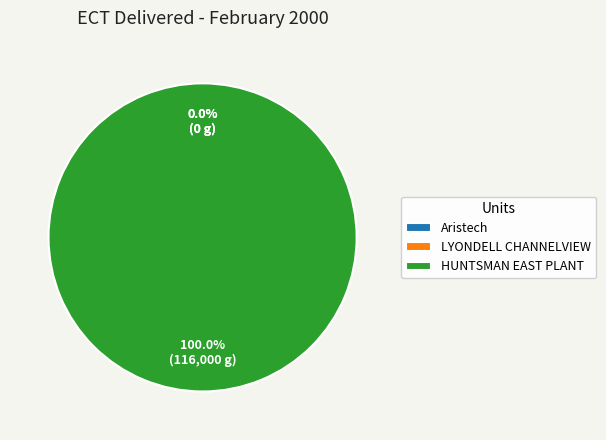

Rank the categories by value from highest to lowest.

HUNTSMAN EAST PLANT, Aristech, LYONDELL CHANNELVIEW